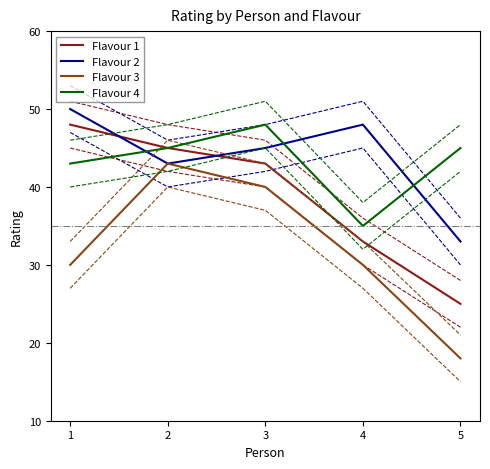

How many lines are shown in the chart?

4